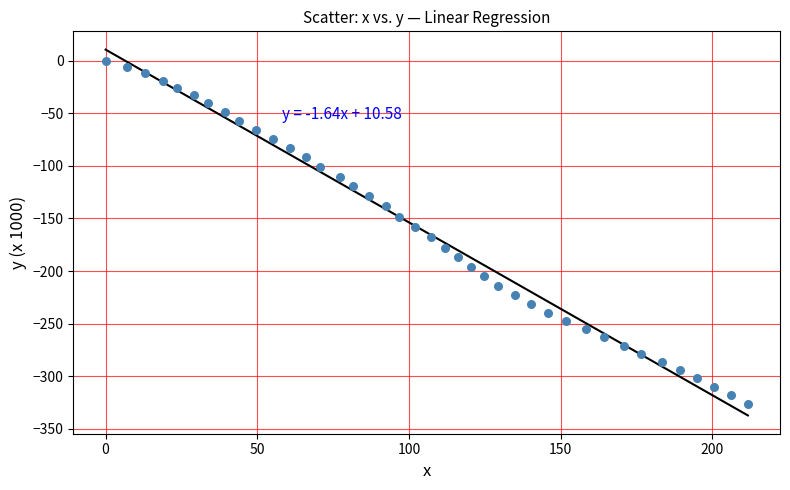

What is the range of Y values (max minus min)?

326.8